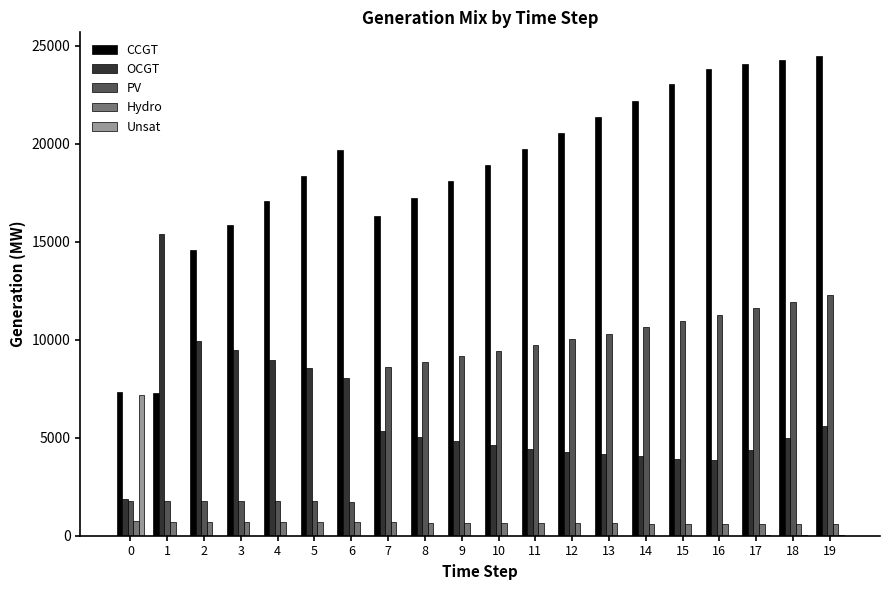

How many series are shown in this chart?

5